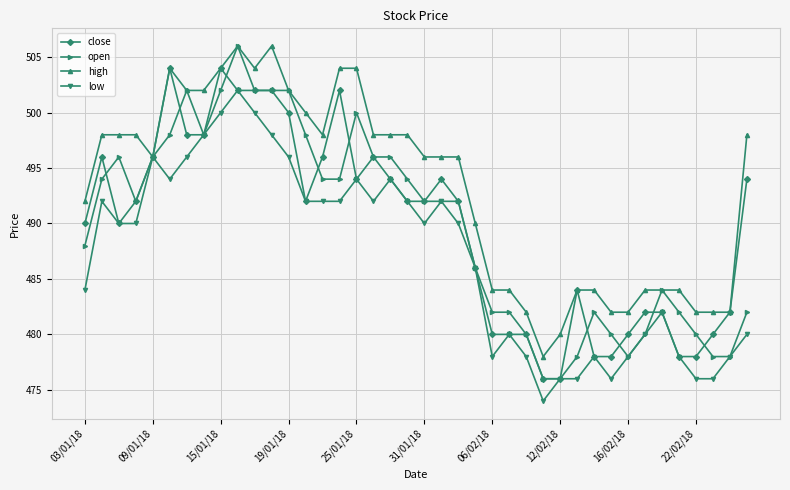

Count the number of data series in this chart.

4